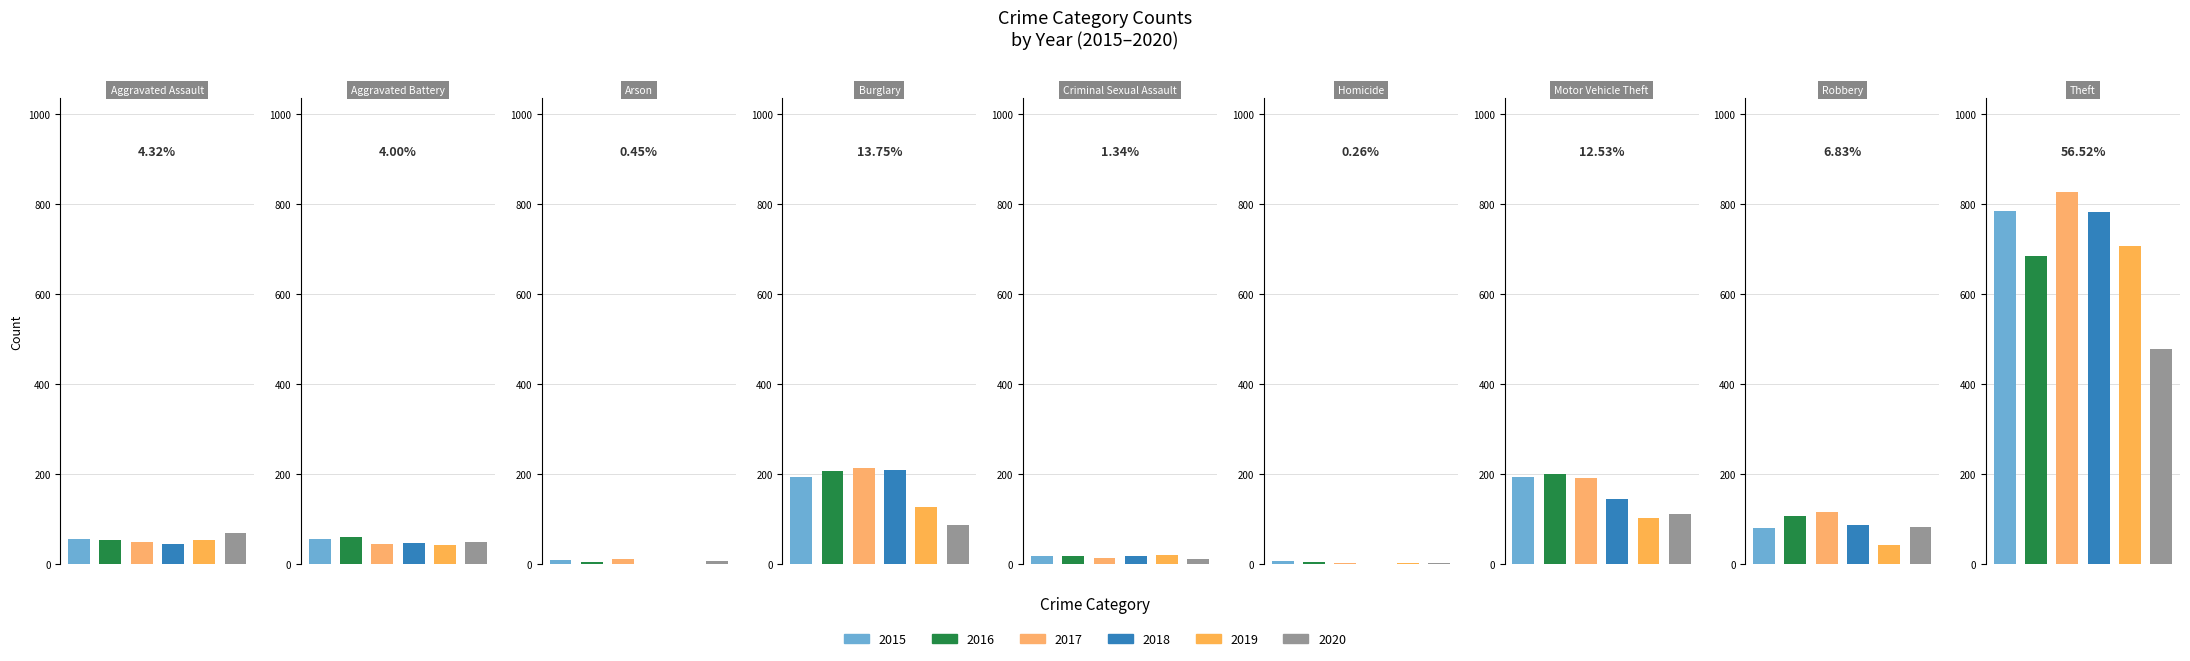

At Theft, list the series in order from smallest to largest.

2020, 2016, 2019, 2018, 2015, 2017